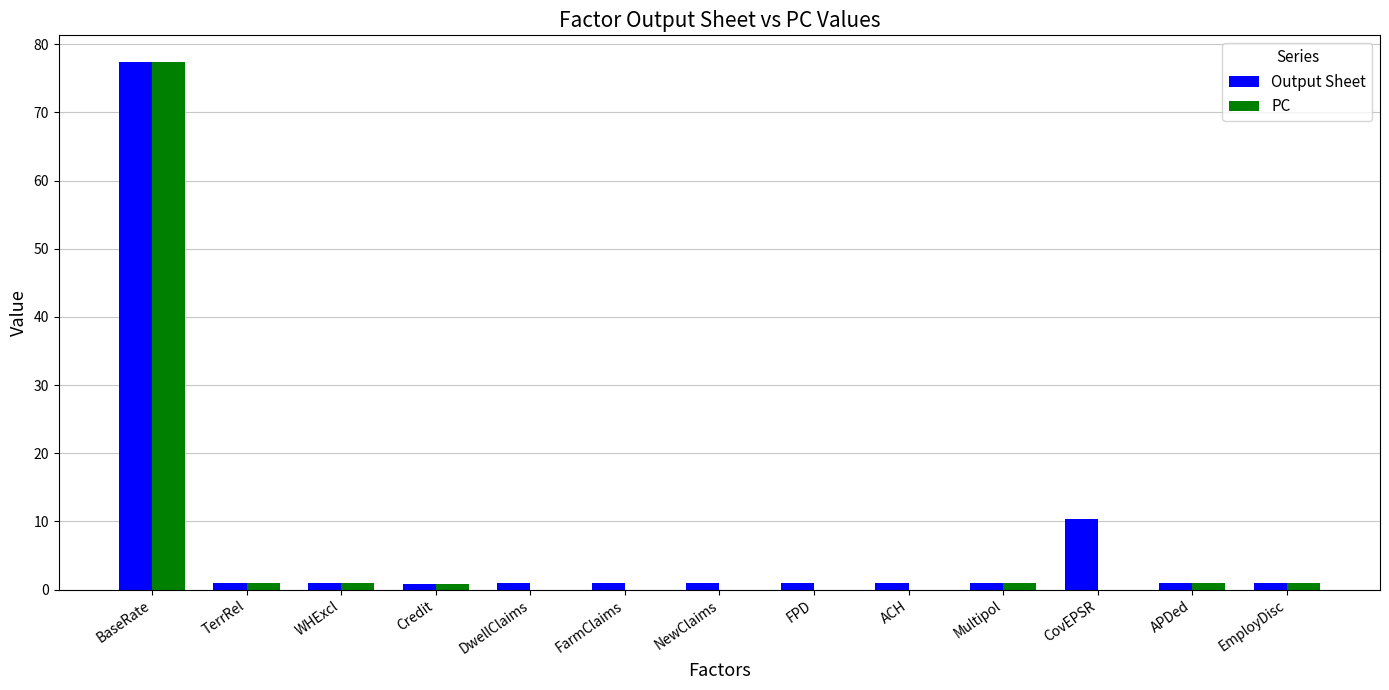

Is it true that Output Sheet equals 10.4 at CovEPSR?

True